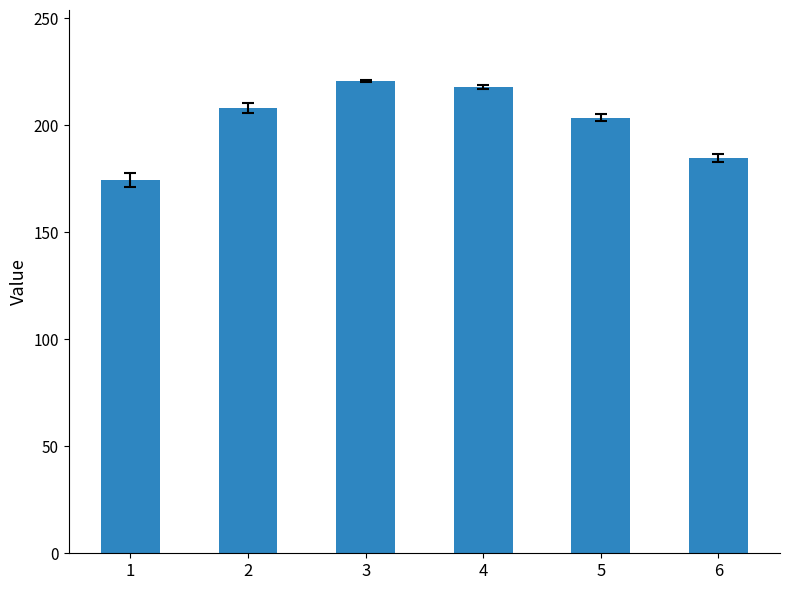

The chart shows a value of 174.6 at 1. True or false?

True